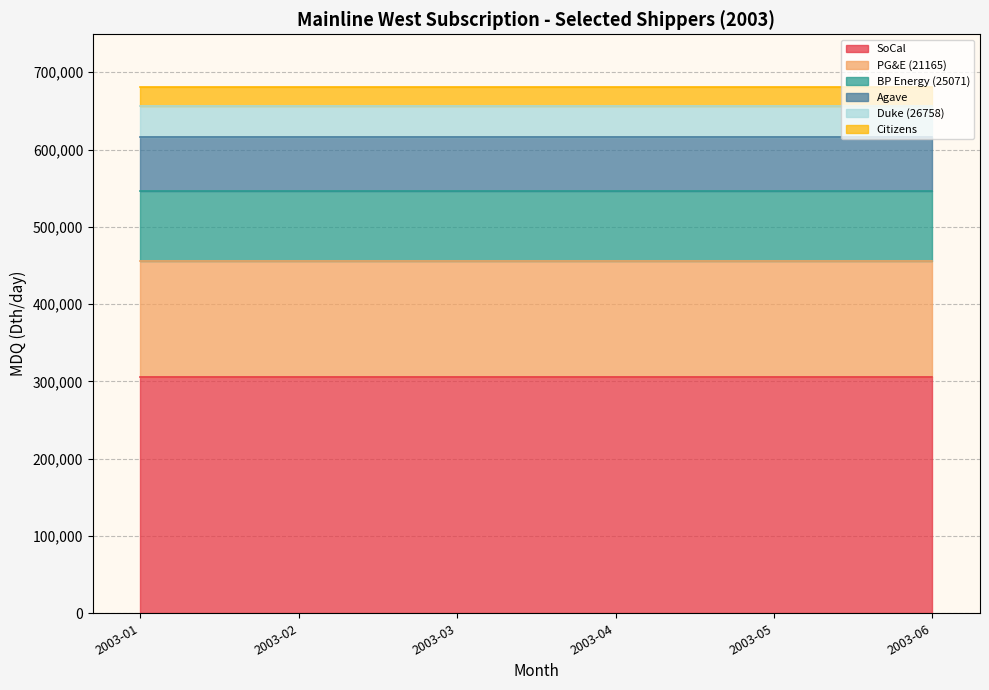

Does the chart display data point markers on the line(s)?

No